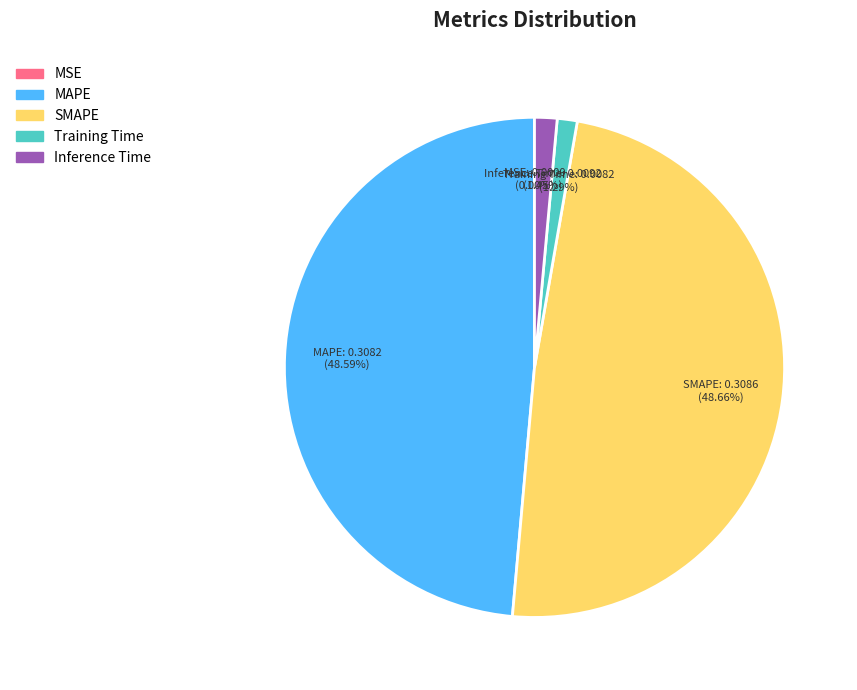

Between SMAPE and Inference Time, which is larger?

SMAPE